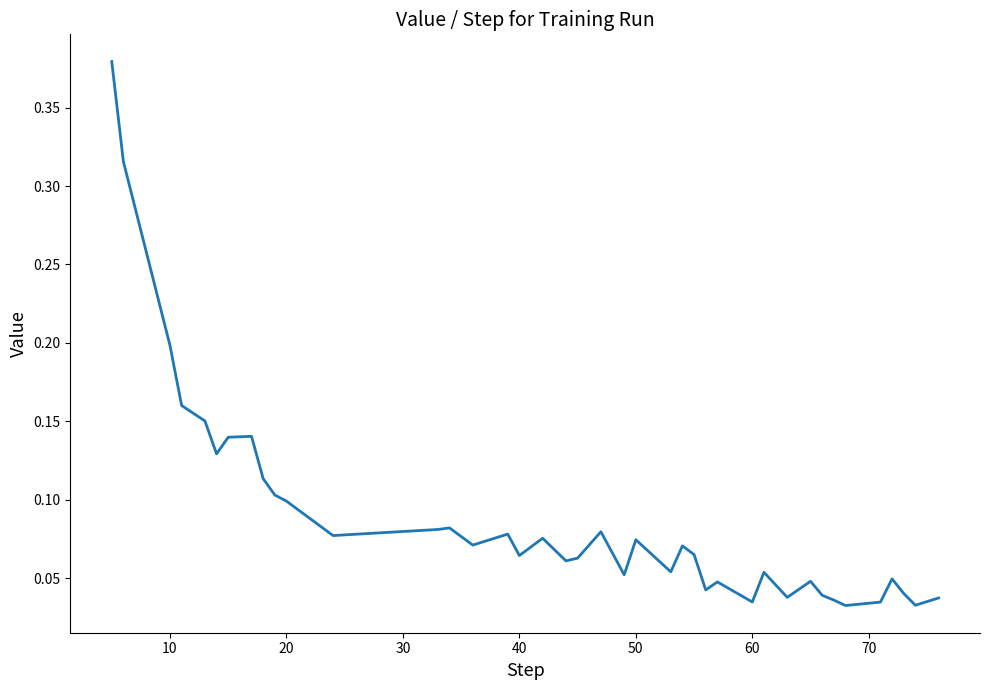

Is this an area chart (filled region under the line)?

No